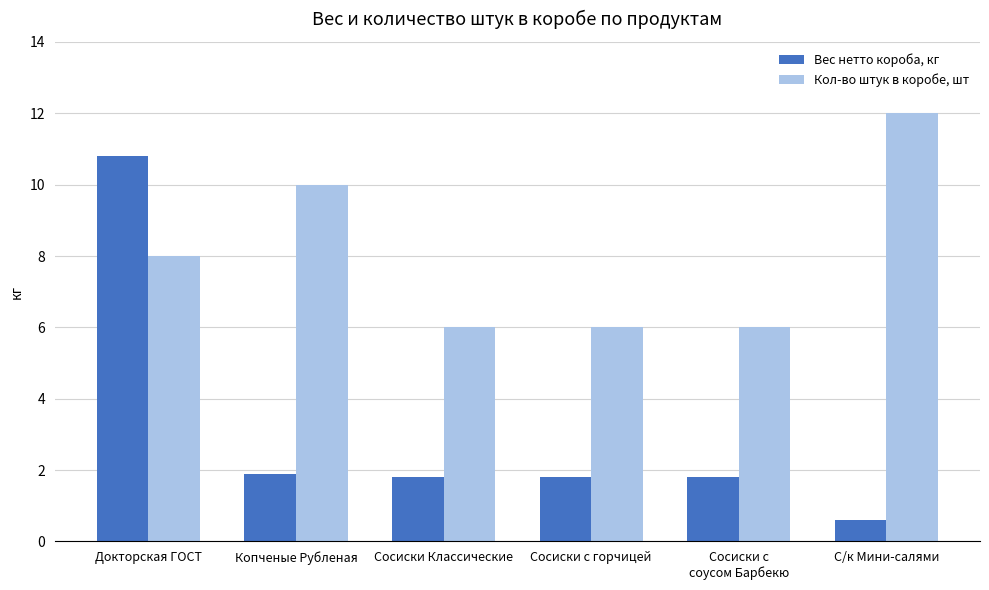

What is the average value of the Кол-во штук в коробе, шт series?

8.0